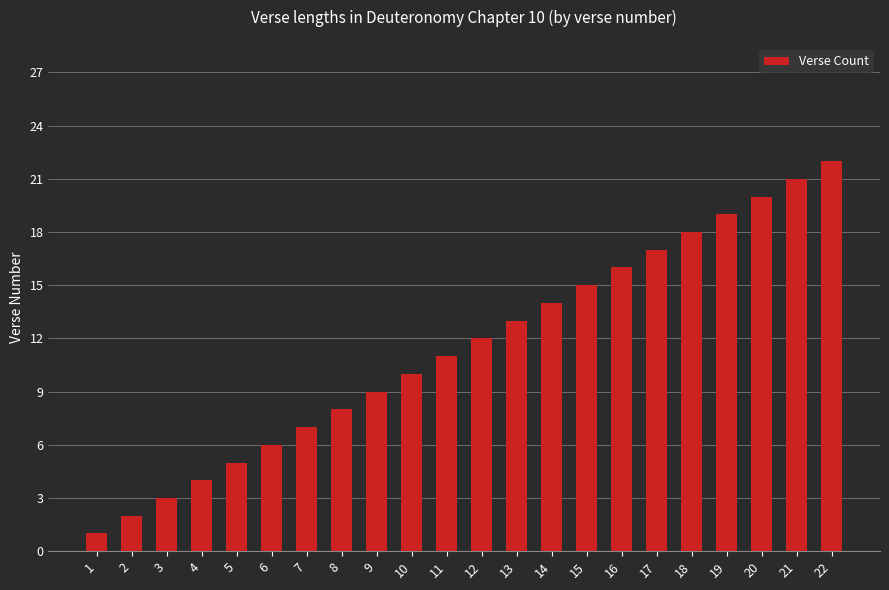

Where is the data nearest to the value 11?

11